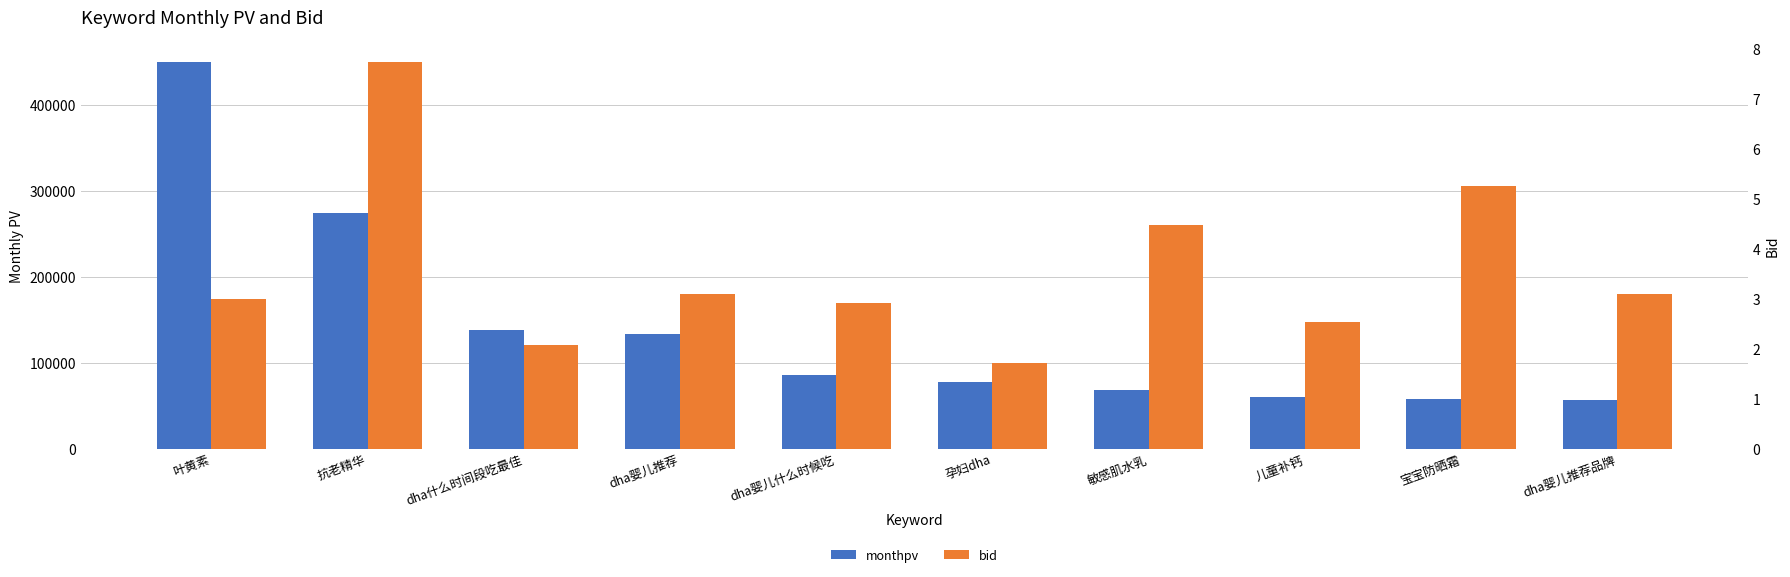

At which label is monthpv closest to 253361?

抗老精华